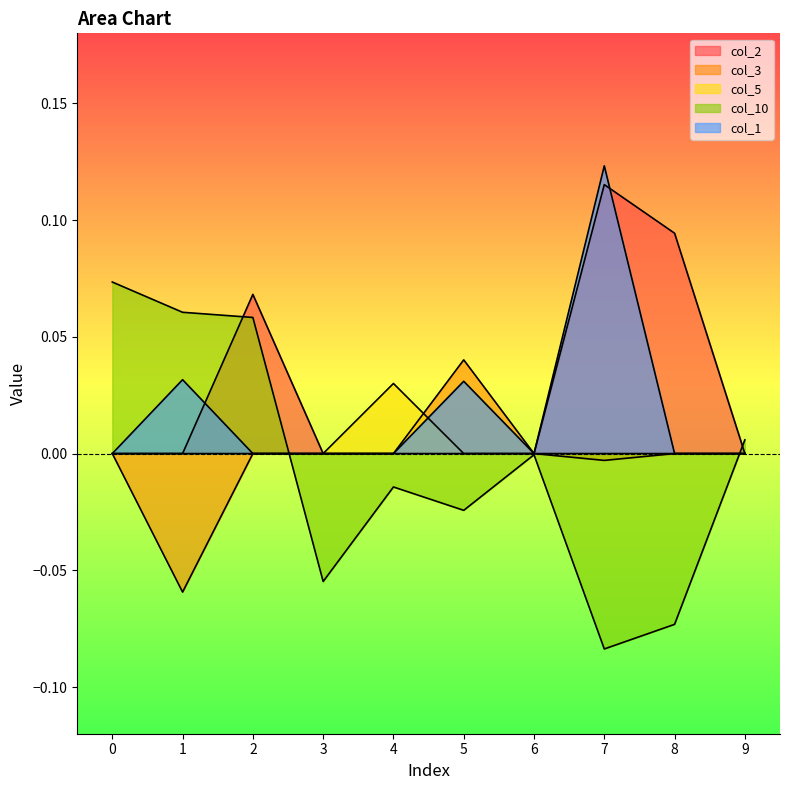

Is it true that col_5 equals 0.0 at 8?

True